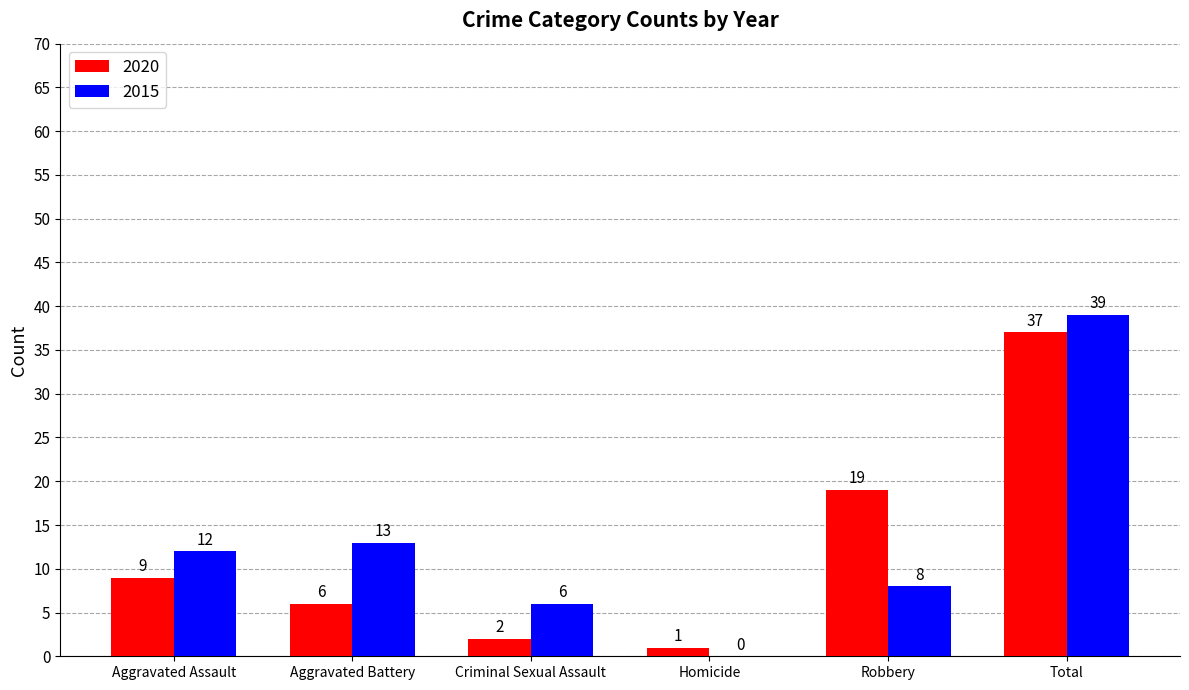

How many groups of bars are there?

6